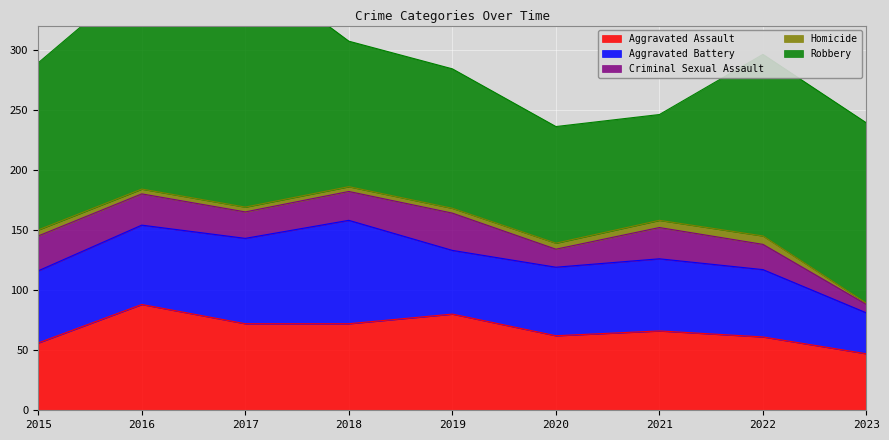

What is the difference between the second highest and second lowest values in the Criminal Sexual Assault series?

14